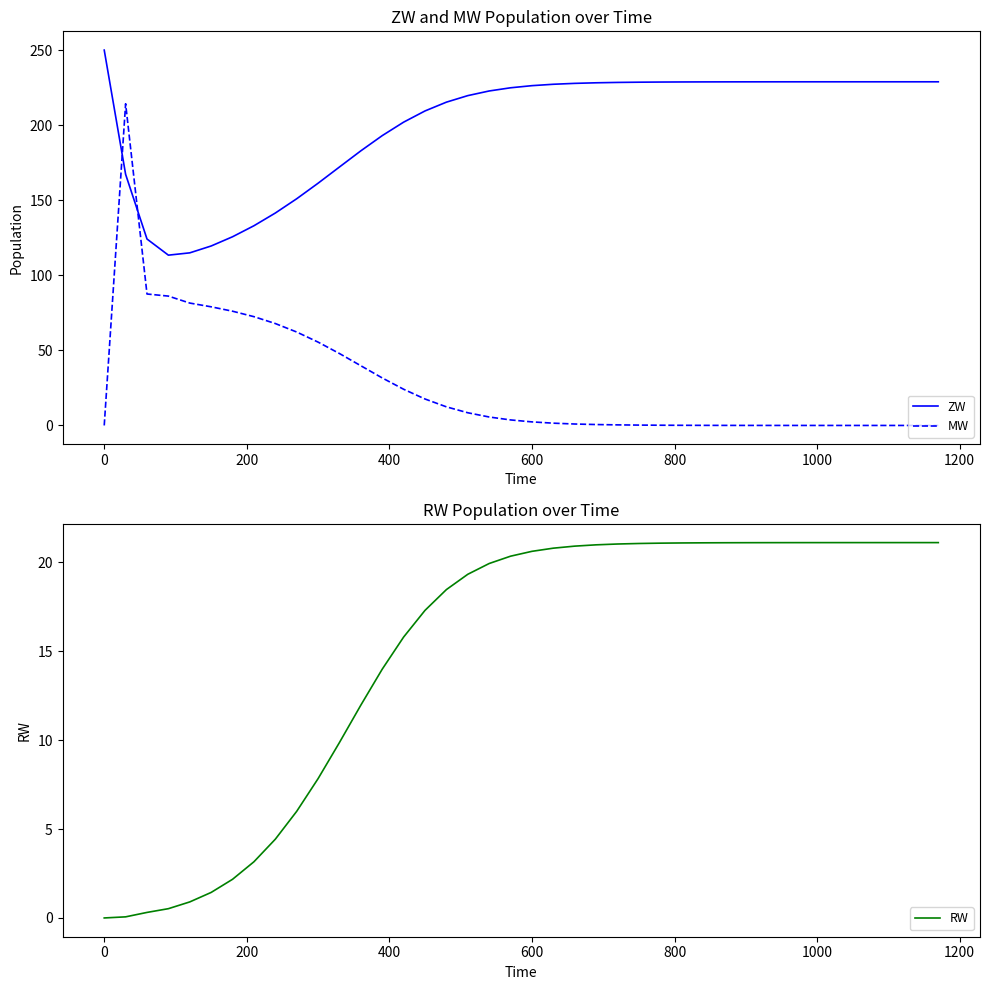

True or false: ZW has more than 1 interior local peaks.

False